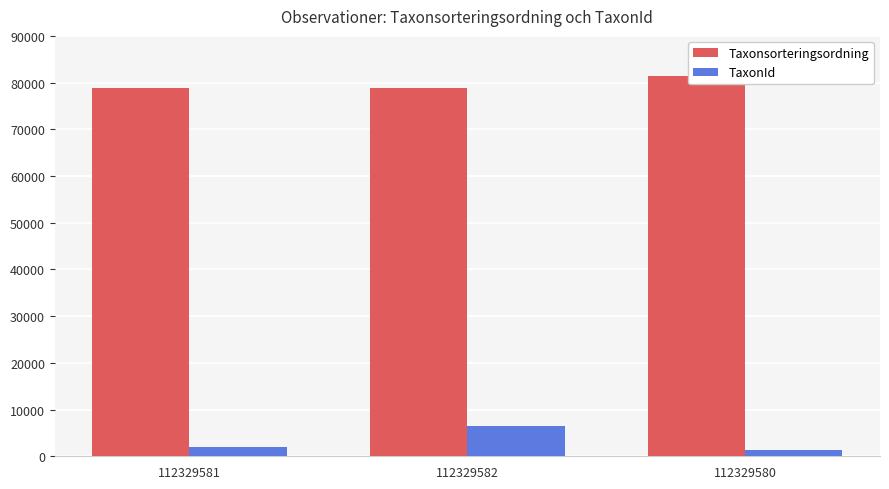

How many categories are shown in the chart?

3